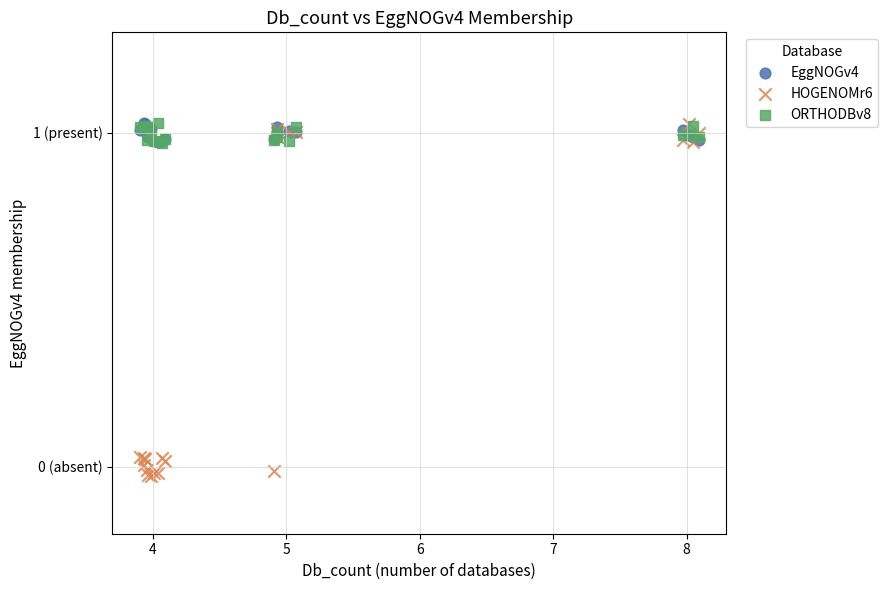

Which series has the largest Y range (max minus min)?

HOGENOMr6